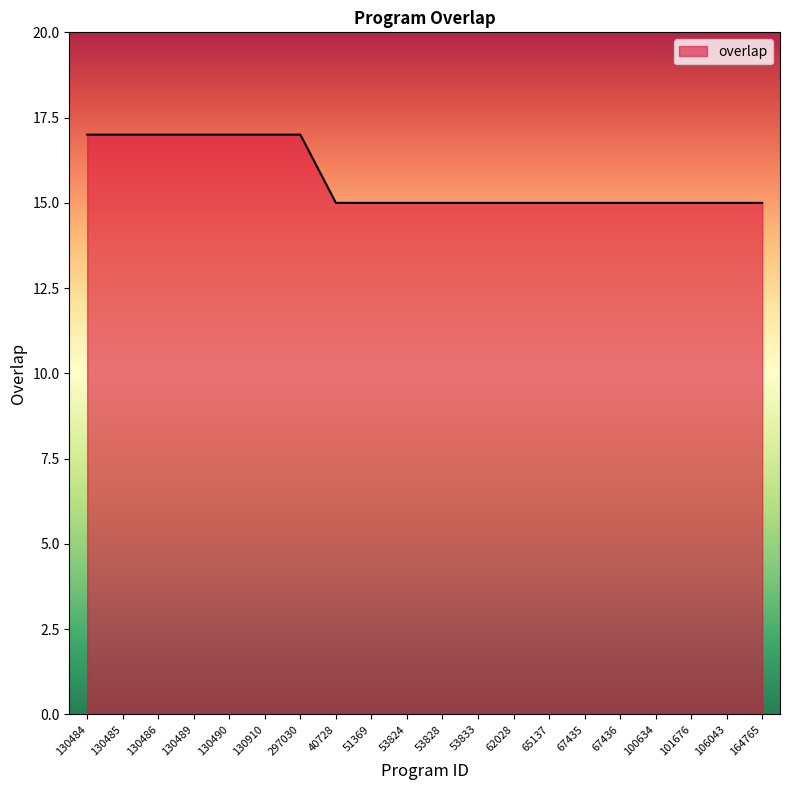

What is the maximum value shown in the chart?

17